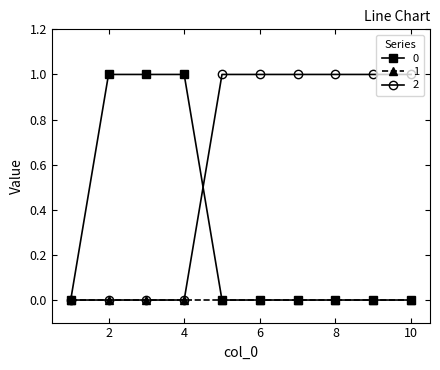

Which series has the largest total across all categories?

2